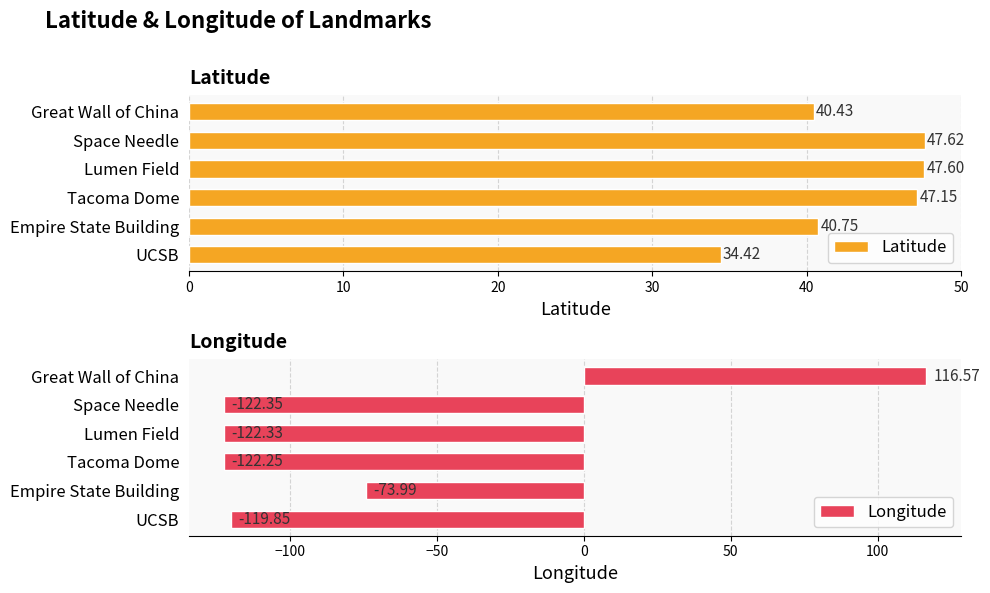

How many bars are there in total?

12